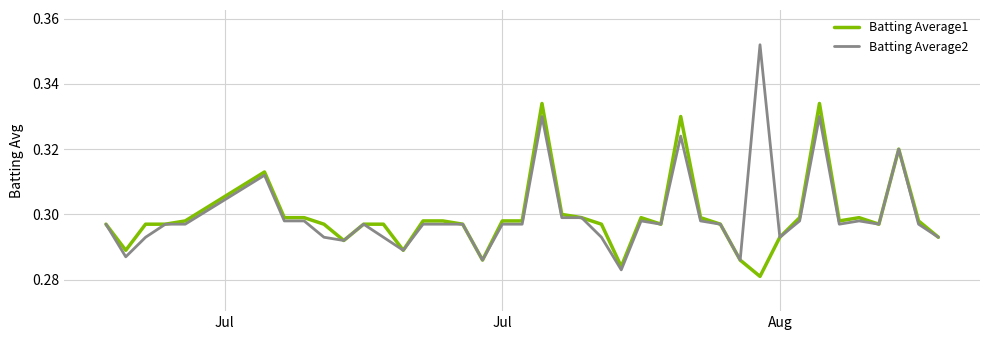

Which series has the largest range (max minus min)?

Batting Average2